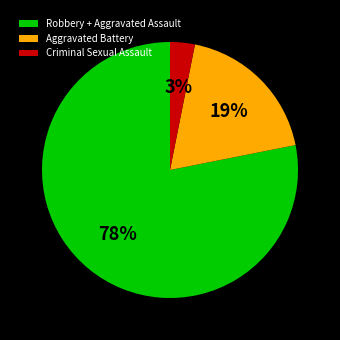

Which has a higher value, Robbery + Aggravated Assault or Aggravated Battery?

Robbery + Aggravated Assault